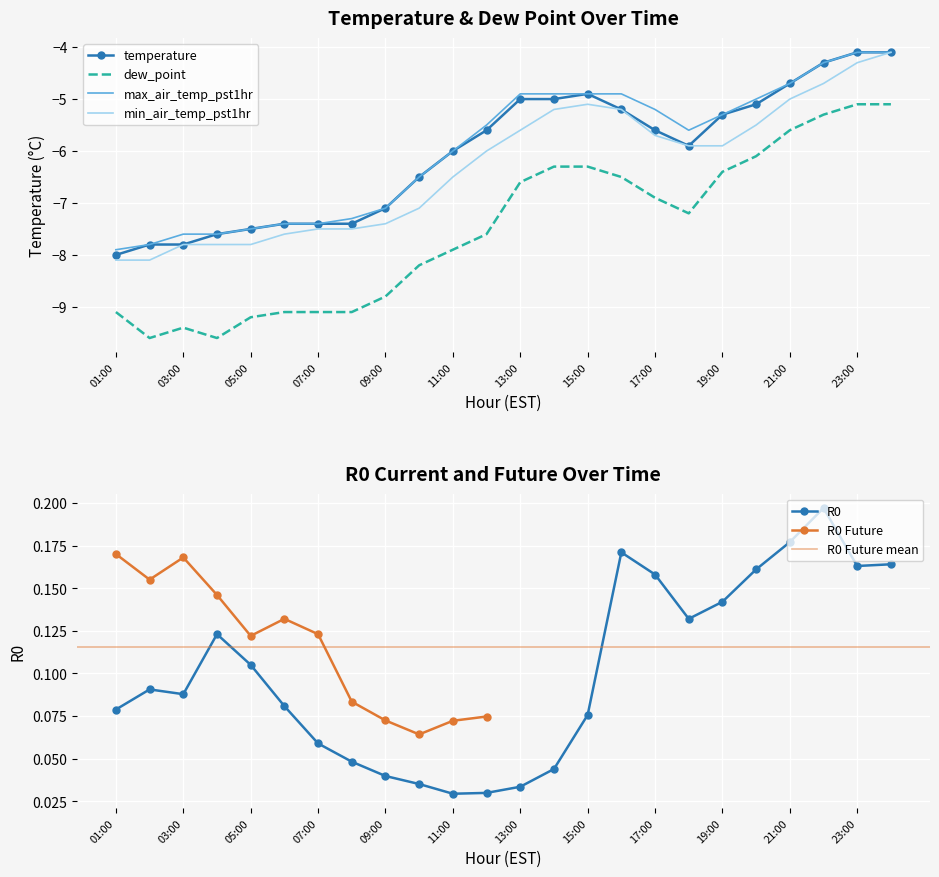

True or false: dew_point has a value of -13.9 at 07:00.

False